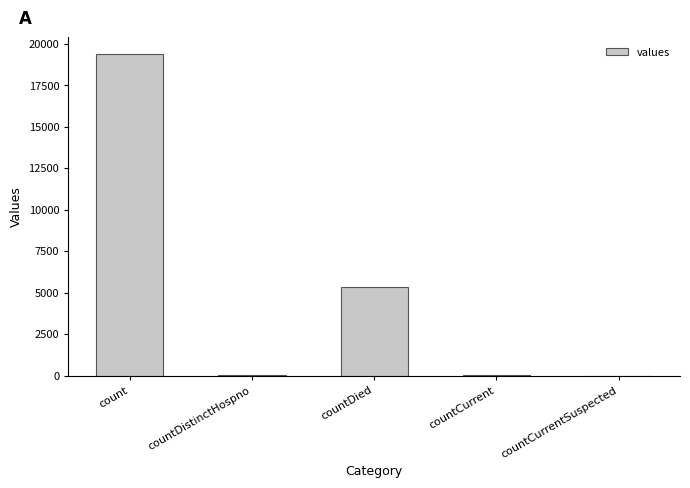

True or false: the data shows 0 at countCurrentSuspected.

True